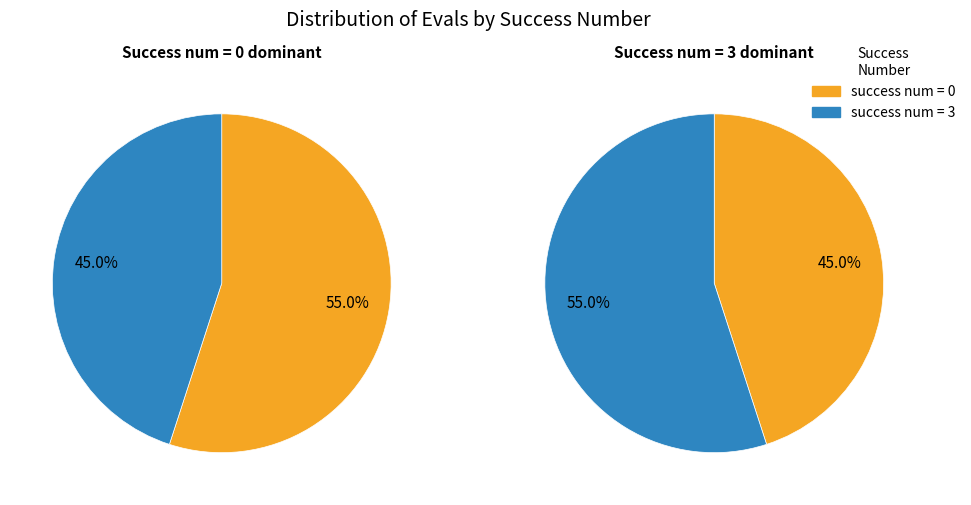

How many slices are in this pie chart?

2